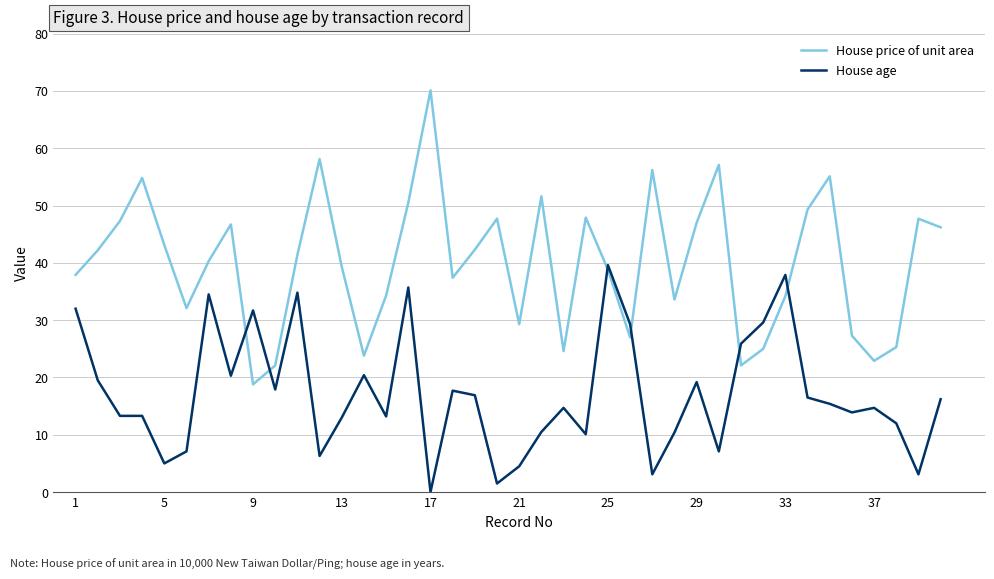

List the series in order of their peak value, lowest first.

House age, House price of unit area